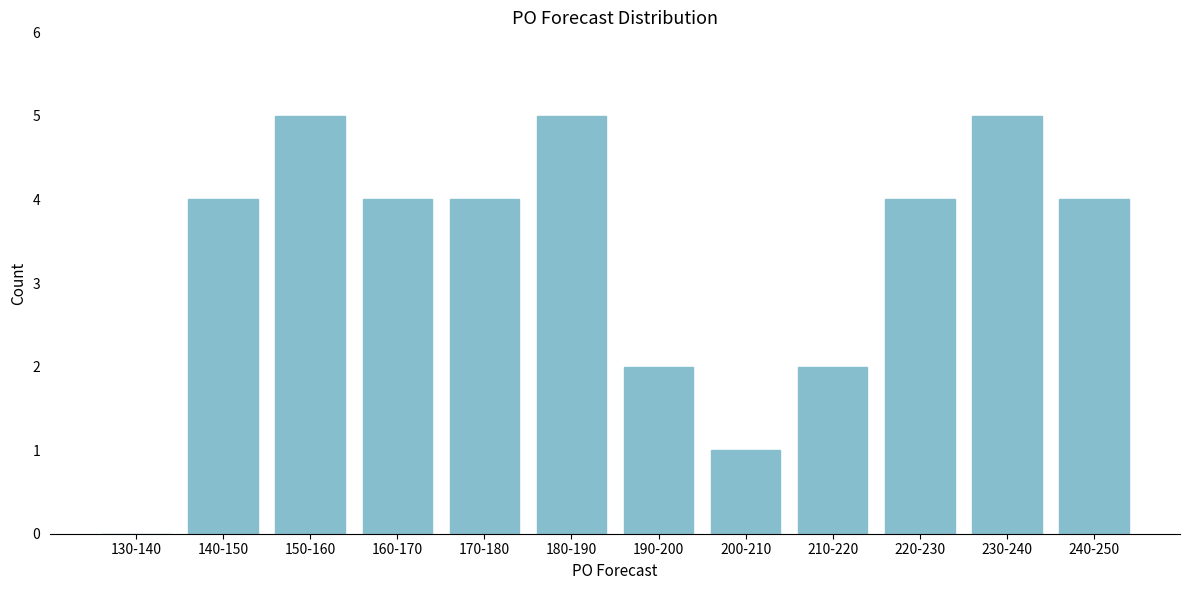

Reading left to right, what are all the values shown in this chart?

130-140=0	140-150=4	150-160=5	160-170=4	170-180=4	180-190=5	190-200=2	200-210=1	210-220=2	220-230=4	230-240=5	240-250=4